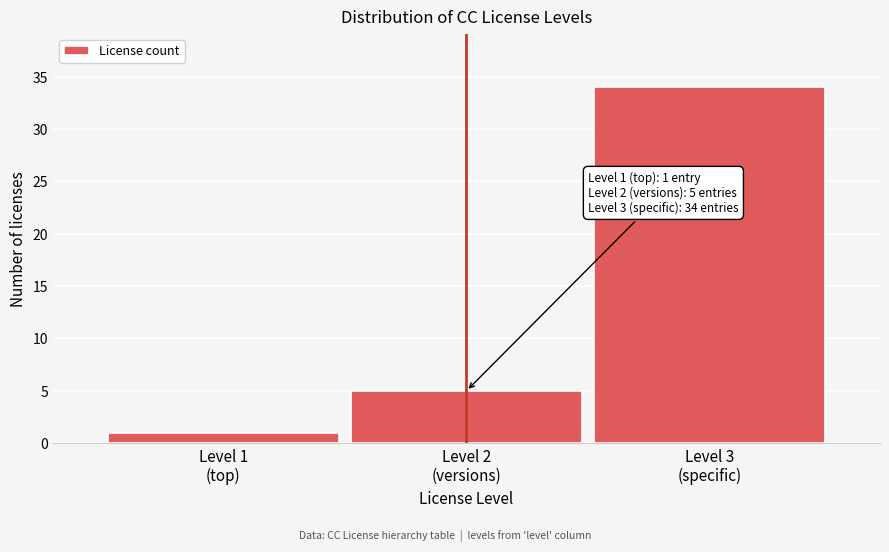

Reading left to right, list all the values displayed in this chart.

1	5	34